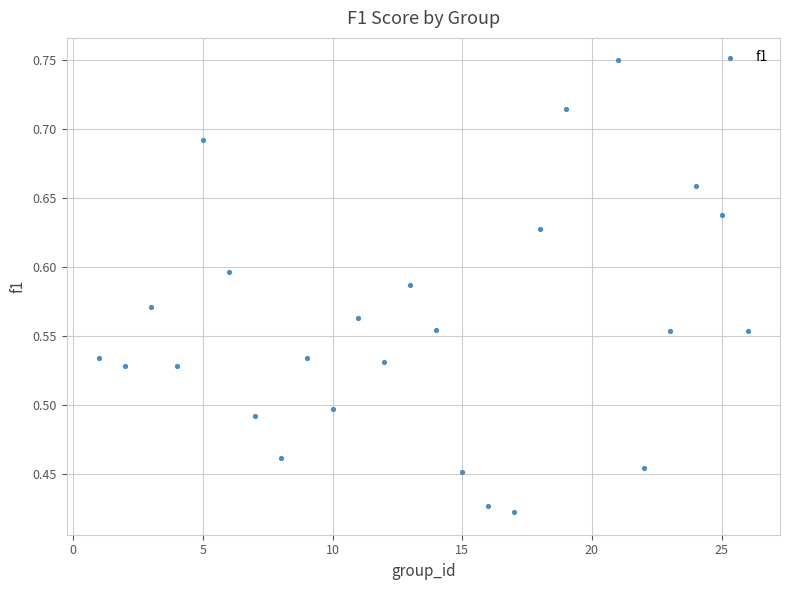

What is the range of Y values (max minus min)?

0.3